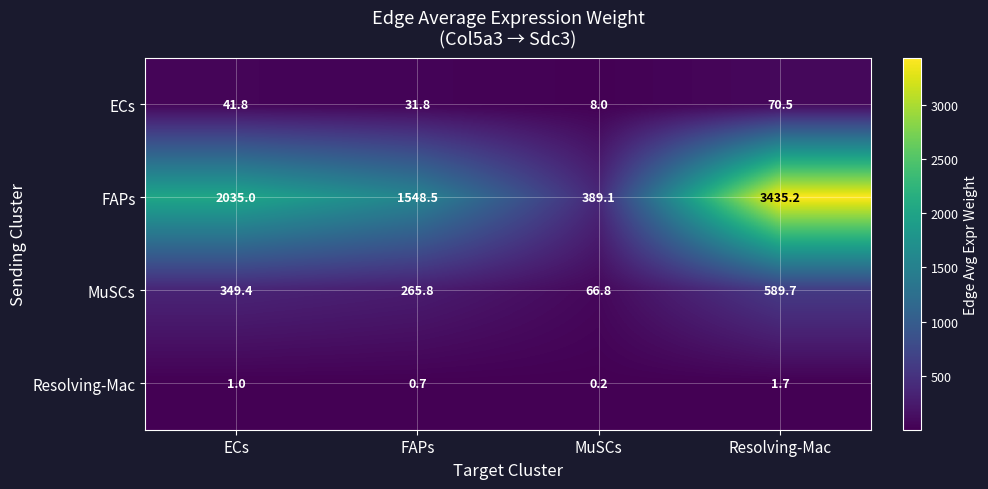

What is the sum of the ECs values at ECs and Resolving-Mac?

112.3